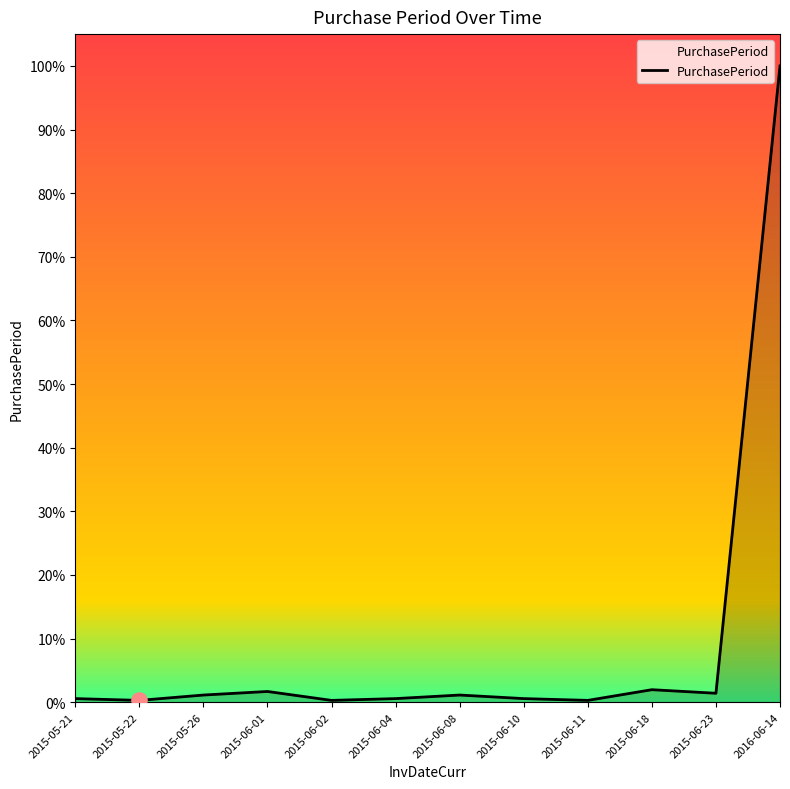

Does the chart have visible grid lines?

No